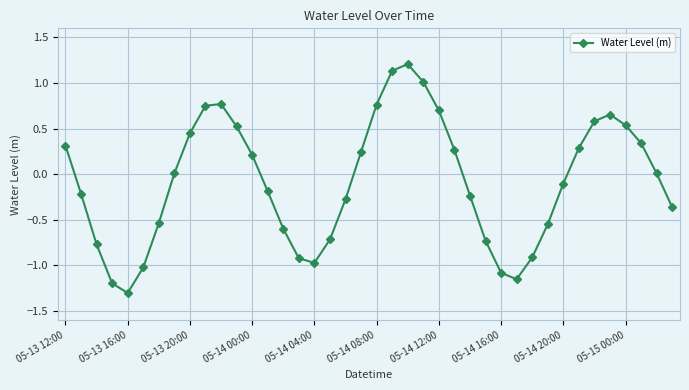

What is the value of the 6th point from the left?

-1.0